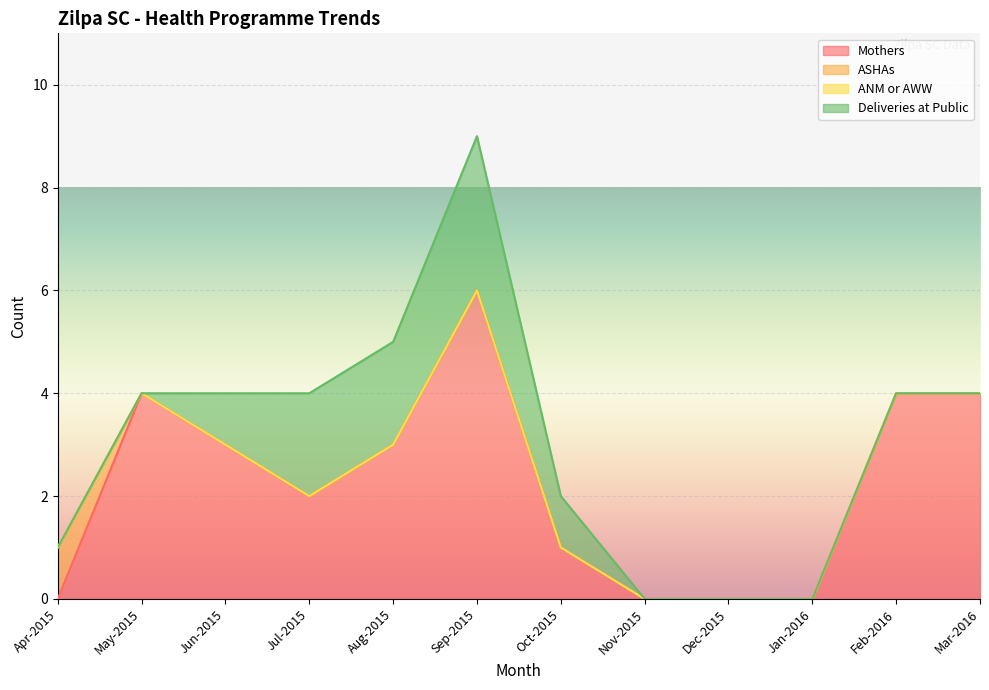

What is the label of the 1st point from the left?

Apr-2015